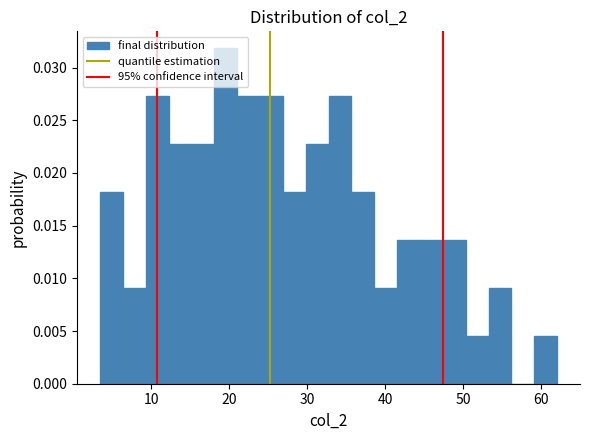

Read against the x-axis, roughly where is the centre of the tallest bar?

20